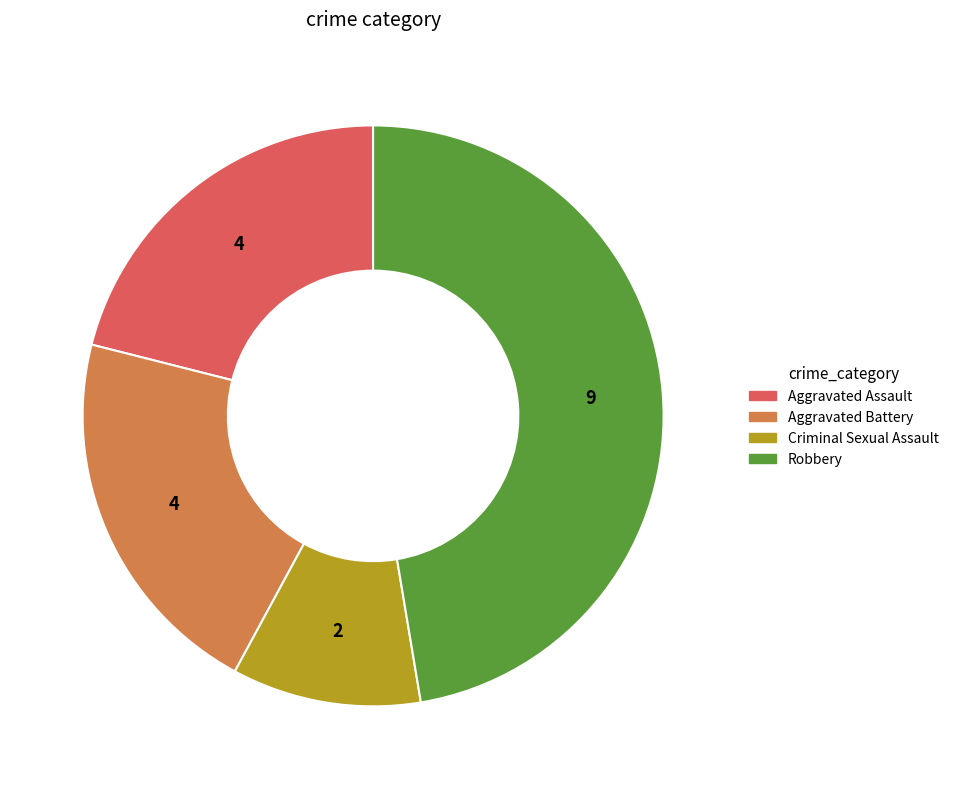

What is the largest slice in the pie chart?

Robbery